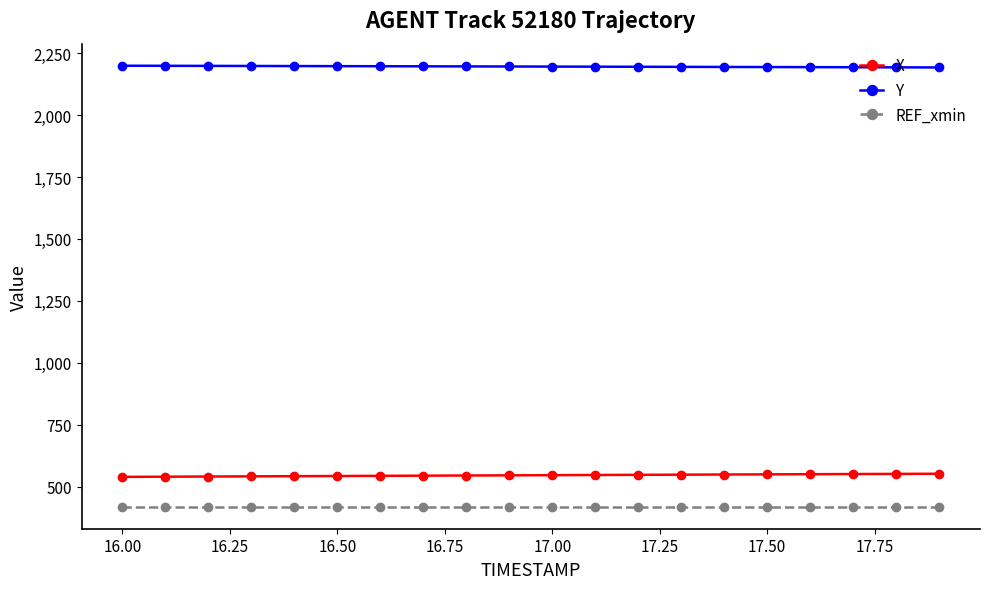

What is the value of the X point at the 9th from the left?

544.7